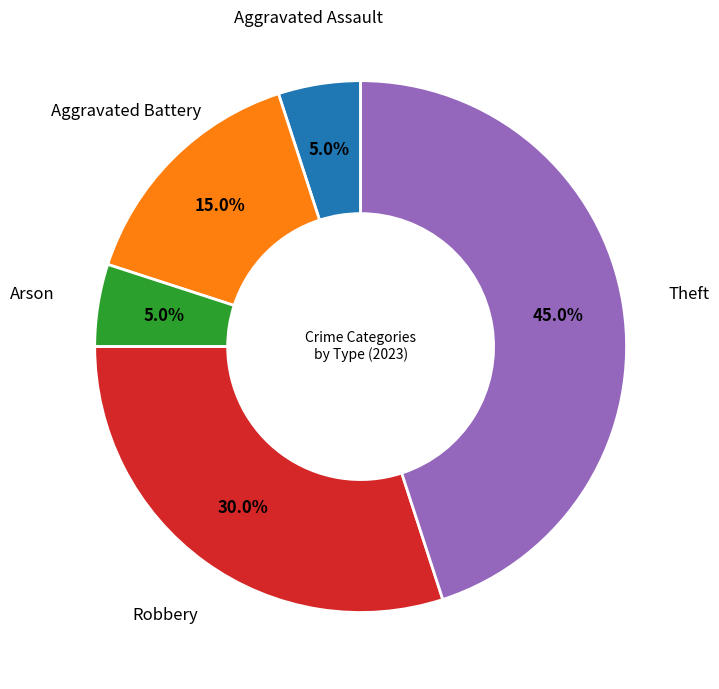

Does any single category account for the majority?

No